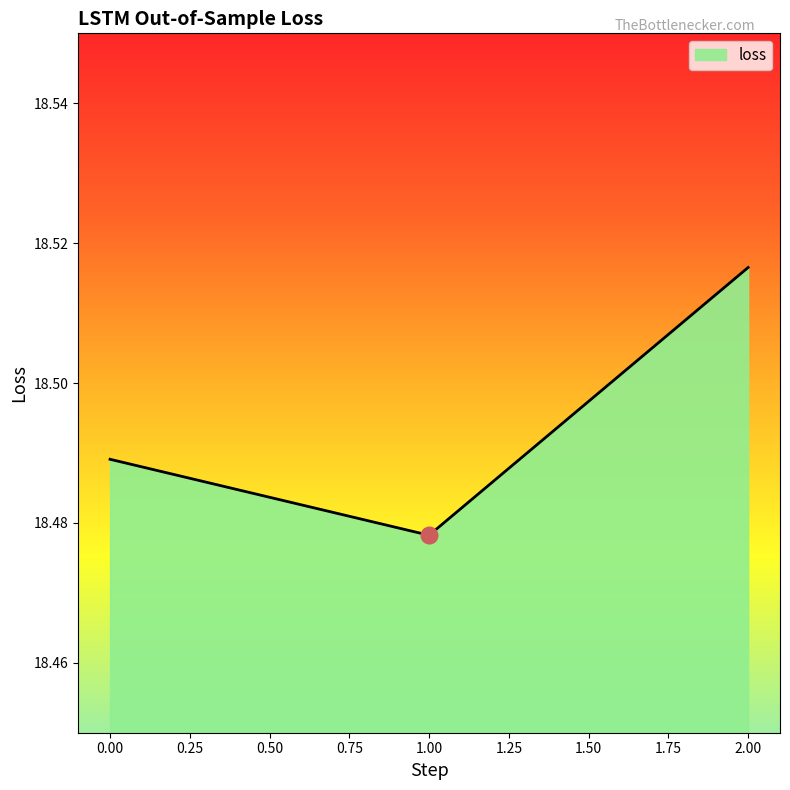

Count the values in the range 18 to 19.

3